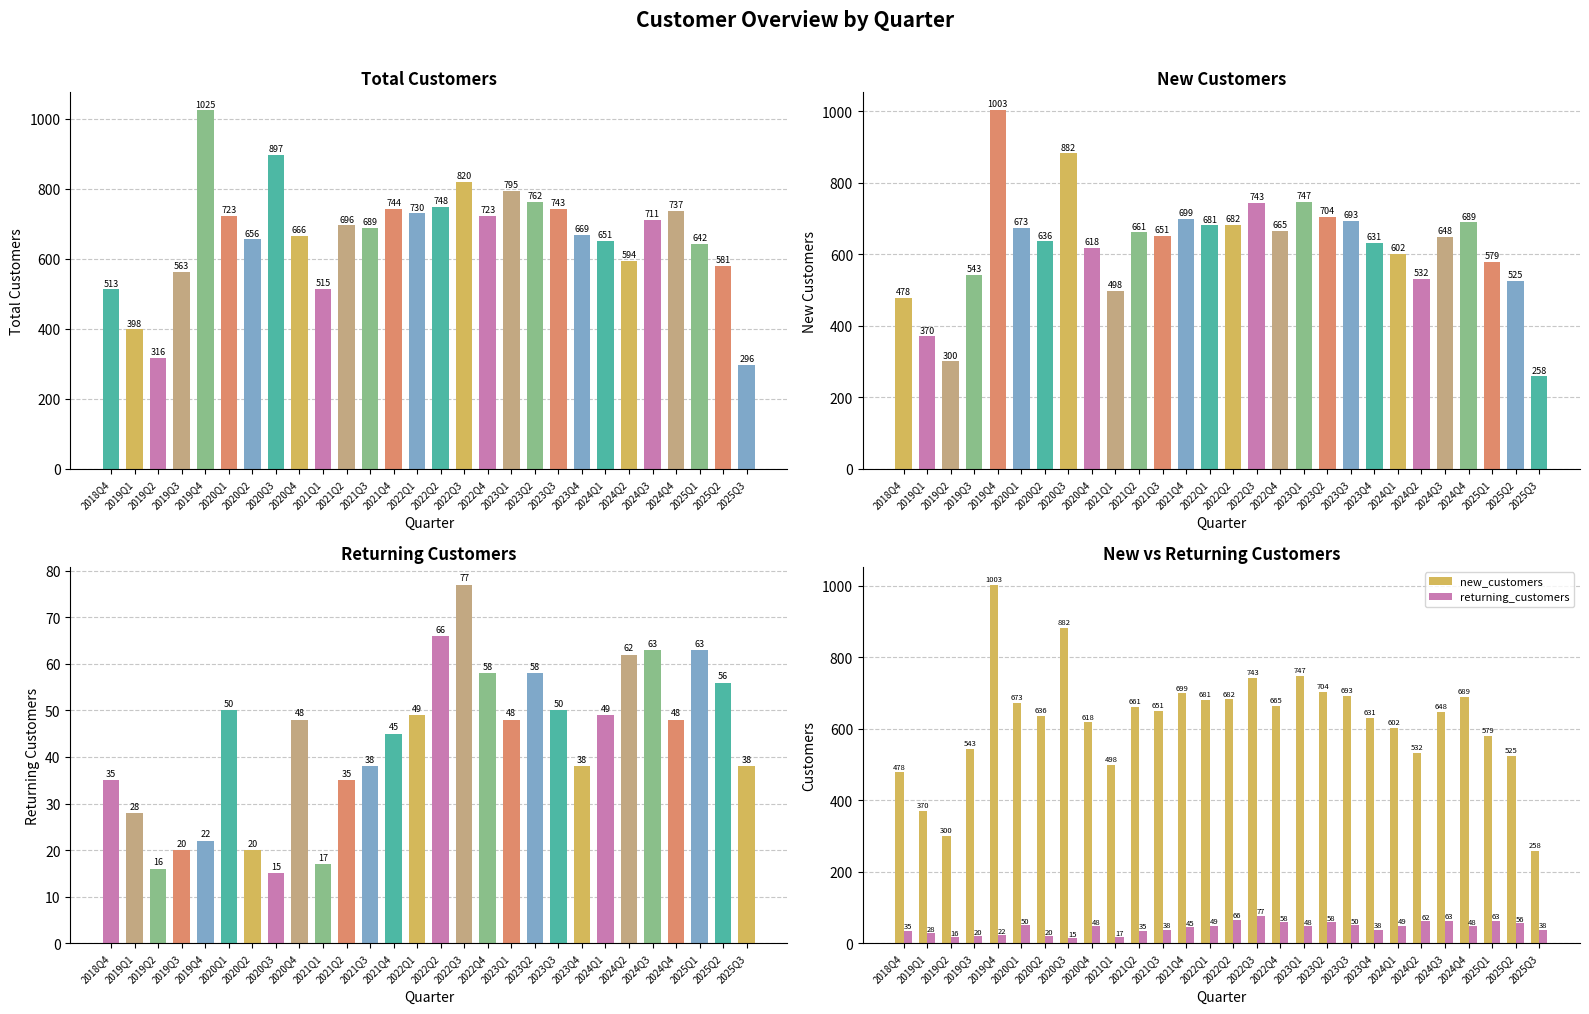

What position from the left is 2021Q4?

13